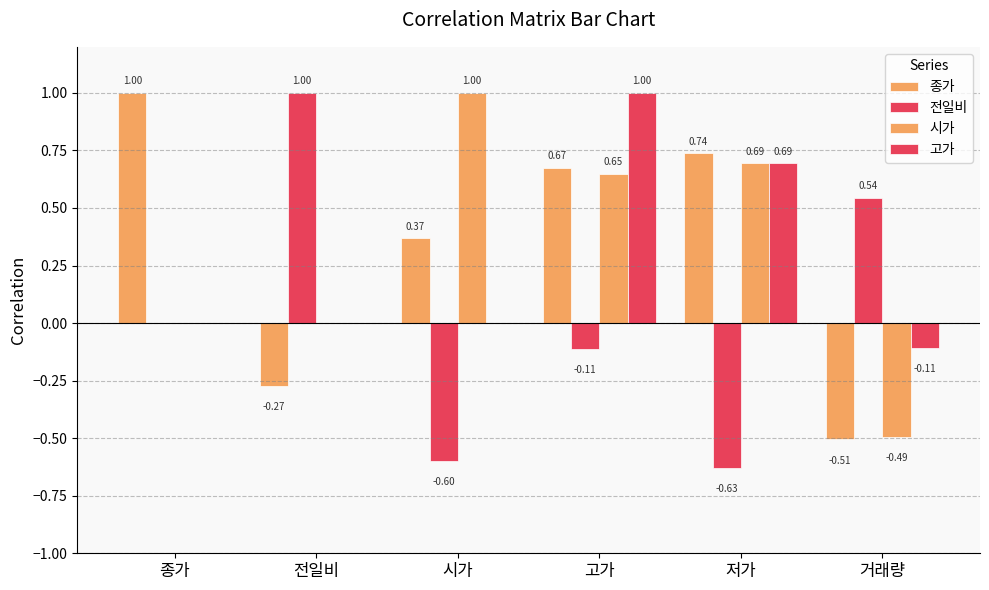

Which category has the lowest value in the 종가 series?

거래량